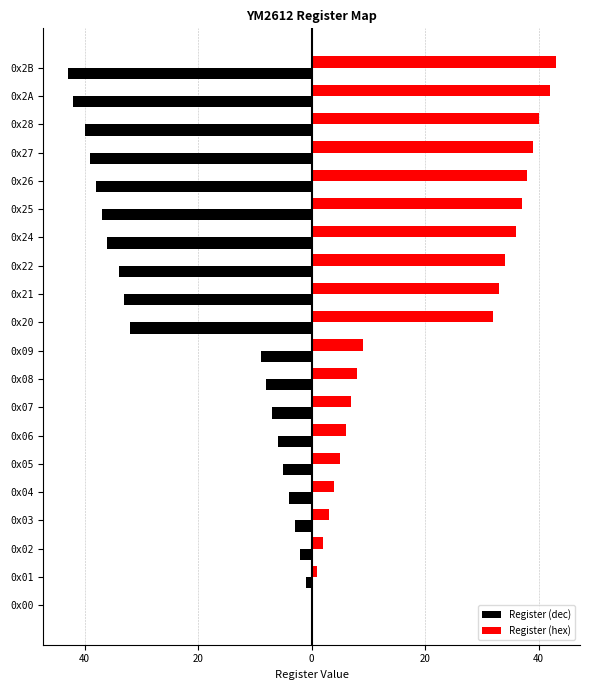

What is the smallest value displayed?

-43